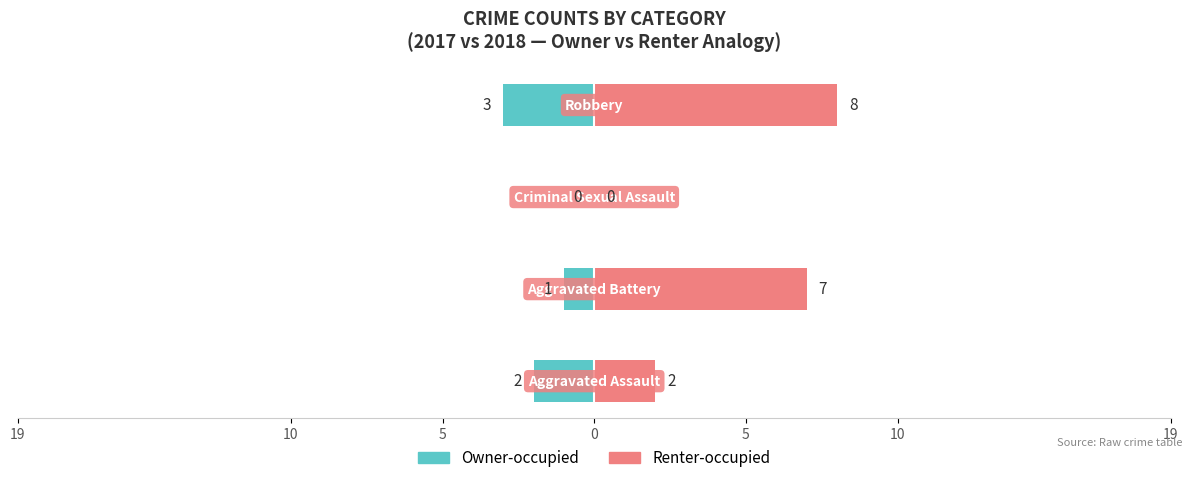

Which series has the largest range (max minus min)?

Renter-occupied